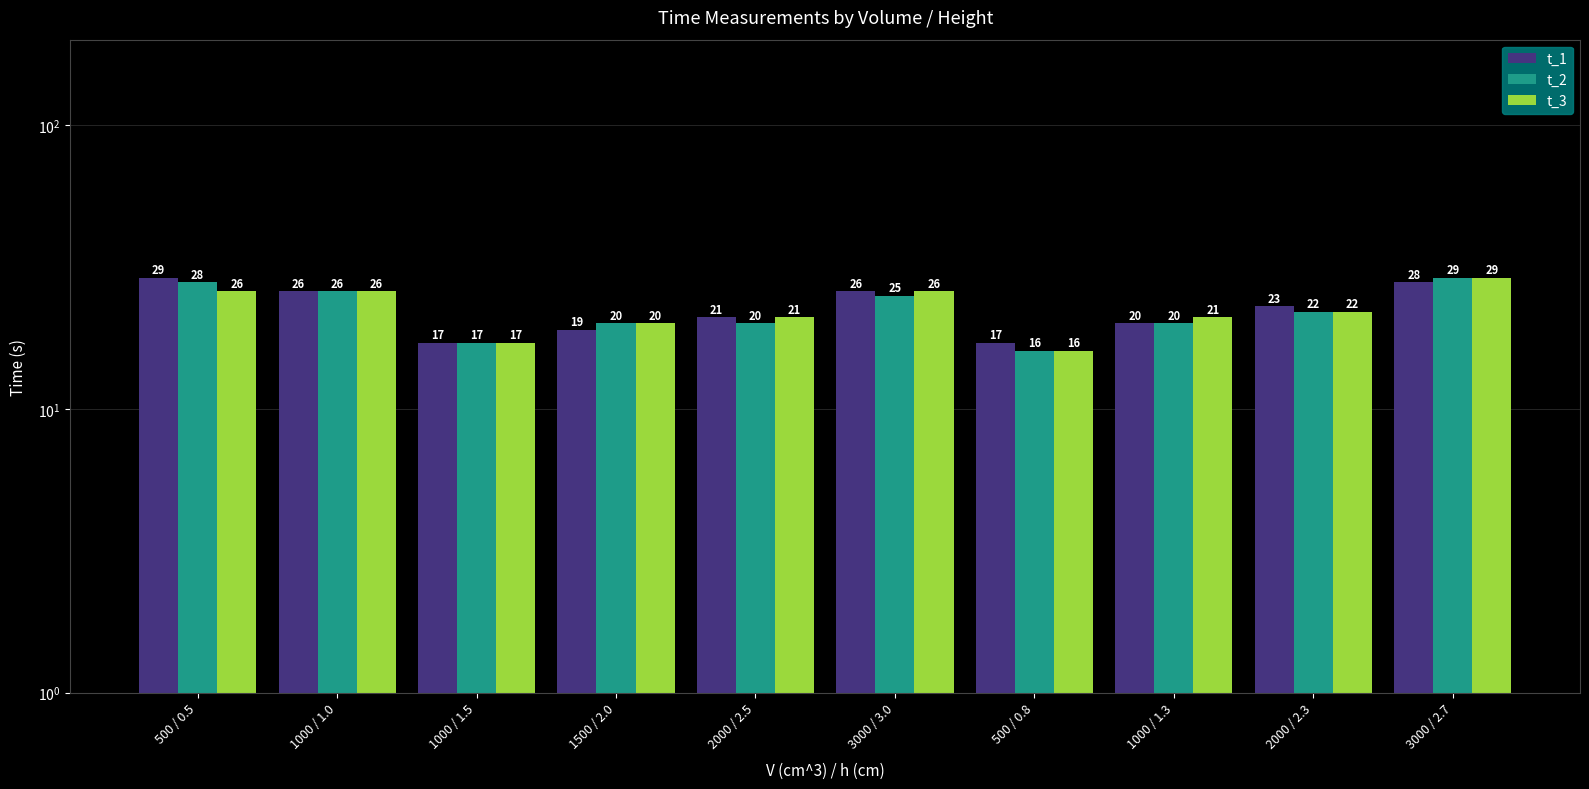

Does the chart contain stacked bars?

No